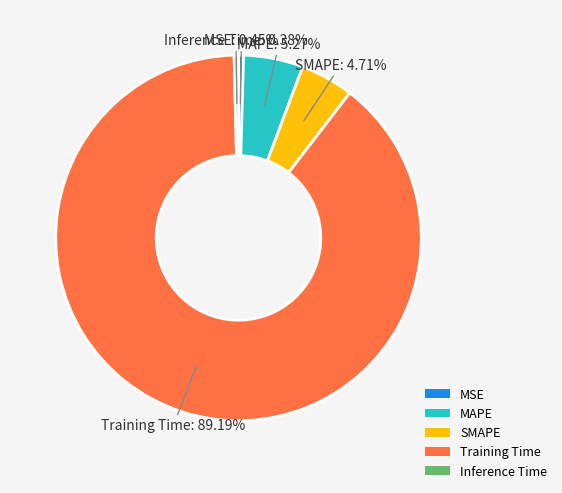

Which category has the biggest portion of the pie?

Training Time